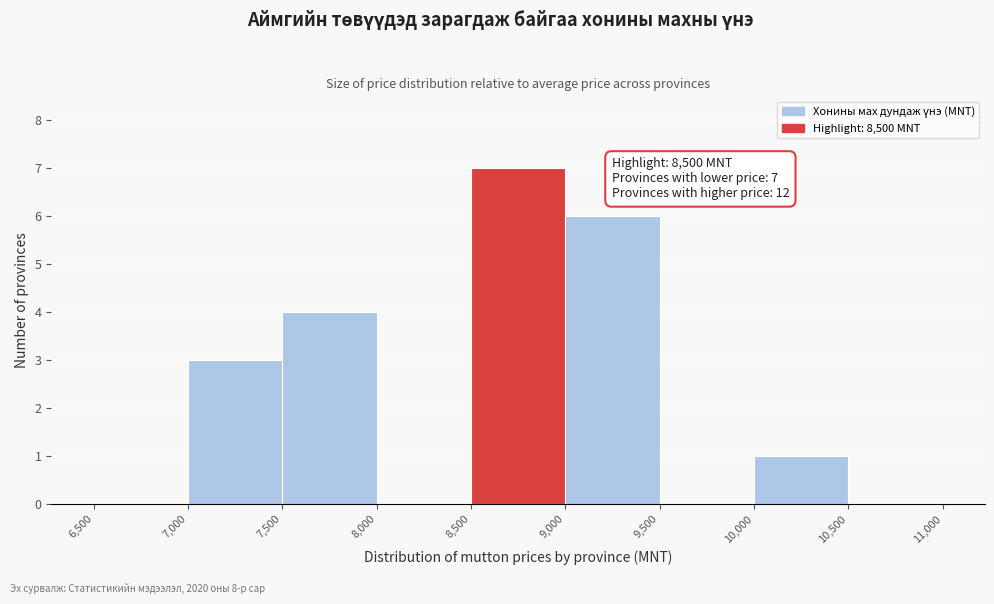

Over which range of the x-axis is the bar tallest?

8,500 to 9,000